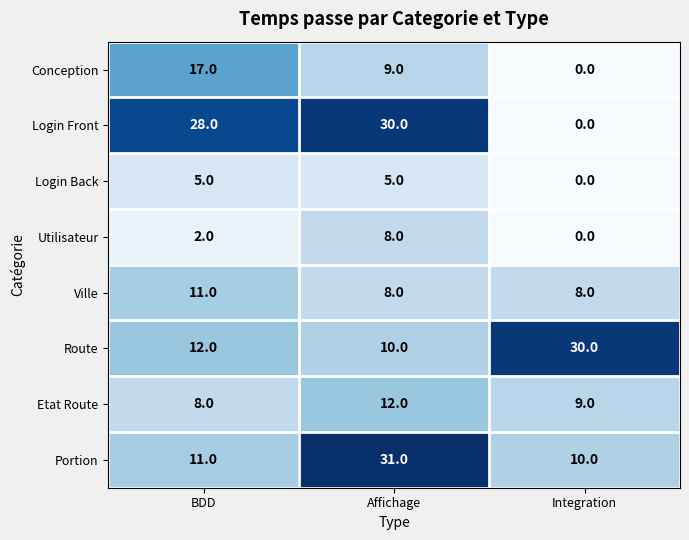

Reading left to right, extract all data points from this chart.

Conception: BDD=17	Affichage=9	Integration=0
Login Front: BDD=28	Affichage=30	Integration=0
Login Back: BDD=5	Affichage=5	Integration=0
Utilisateur: BDD=2	Affichage=8	Integration=0
Ville: BDD=11	Affichage=8	Integration=8
Route: BDD=12	Affichage=10	Integration=30
Etat Route: BDD=8	Affichage=12	Integration=9
Portion: BDD=11	Affichage=31	Integration=10